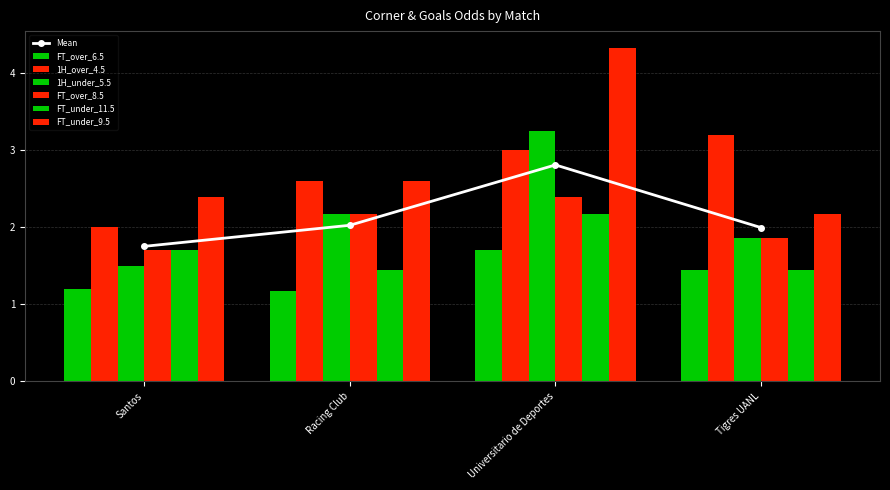

What is the sum of the FT_under_9.5 values at Tigres UANL and Racing Club?

4.8